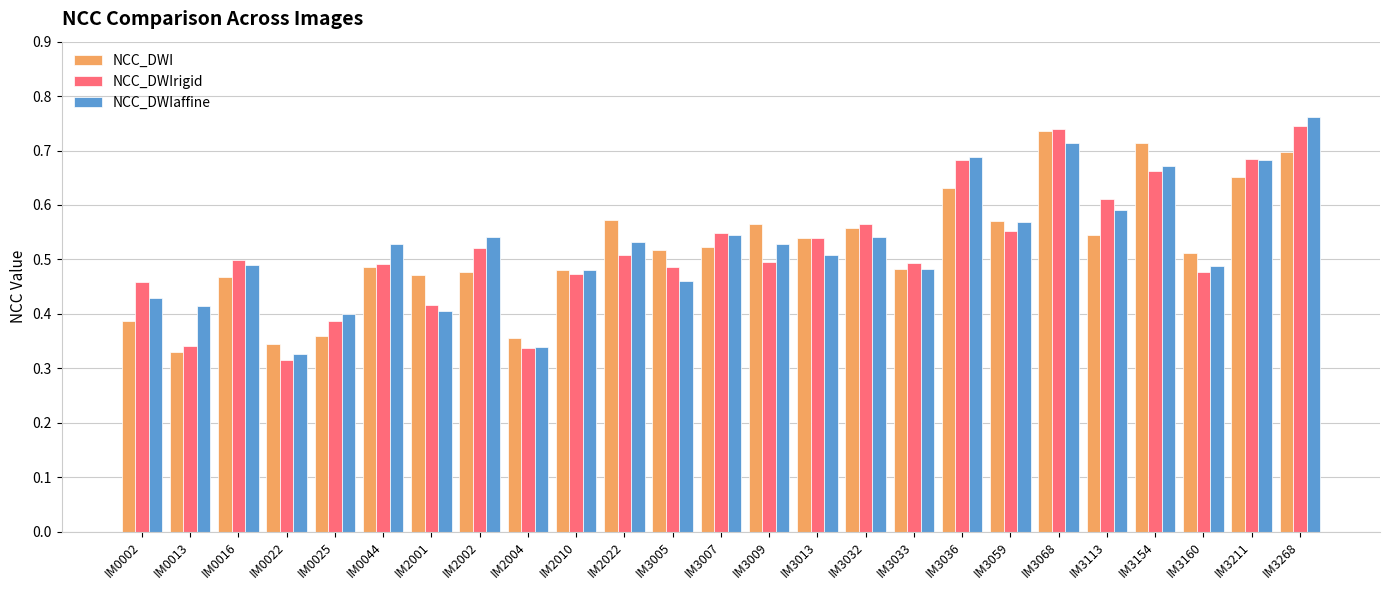

Between IM2010 and IM3268, which series saw the biggest shift?

NCC_DWIaffine